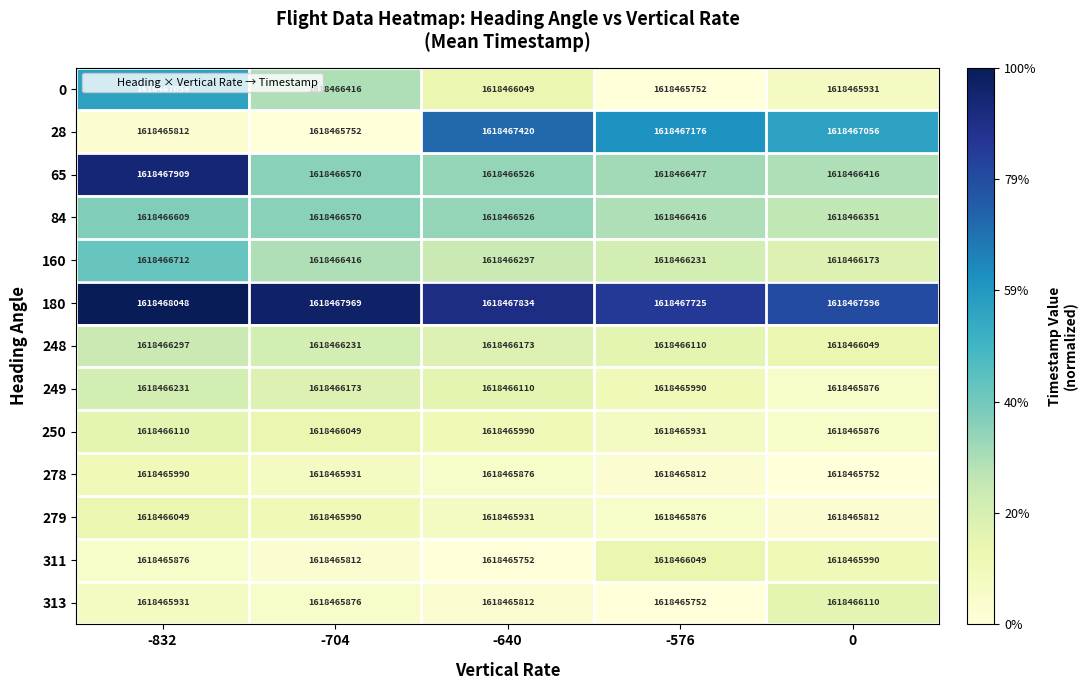

Where does the 84 series first go above 1618466526?

-832